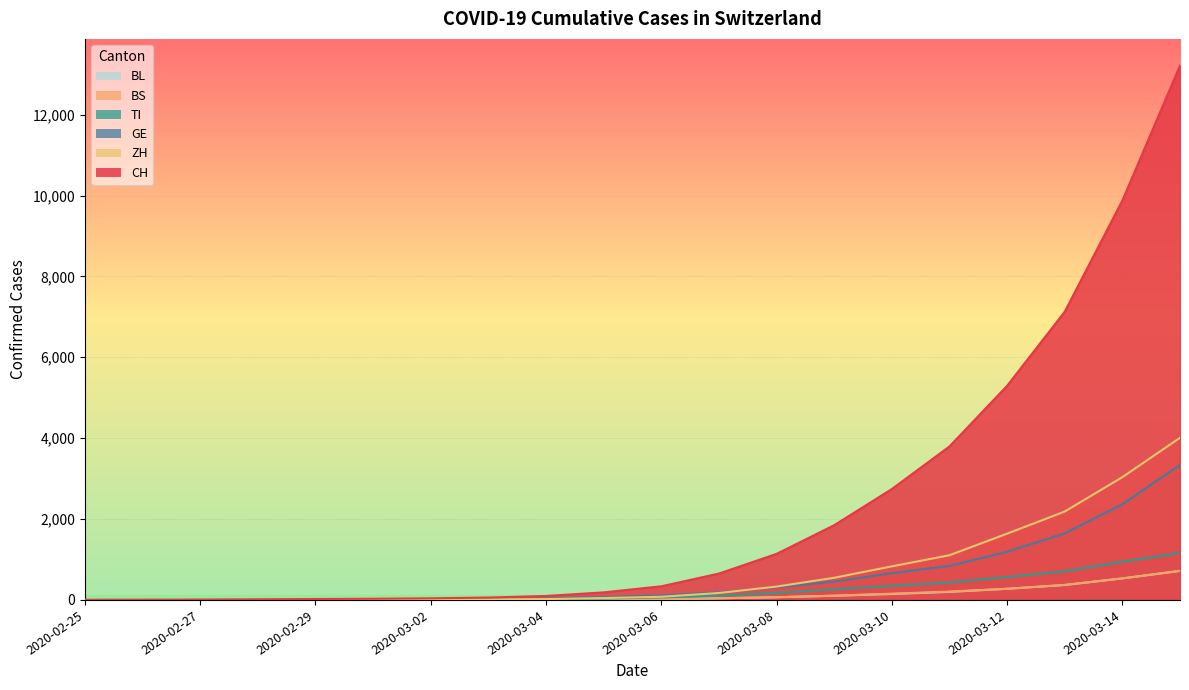

At which label is BS closest to 358?

2020-03-13